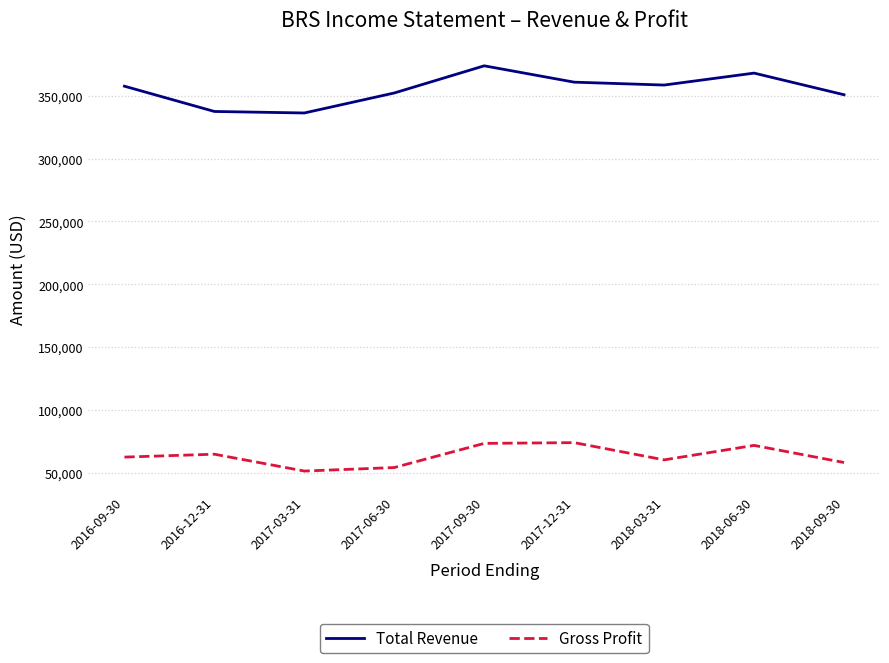

Rank the series by their maximum value, from highest to lowest.

Total Revenue, Gross Profit